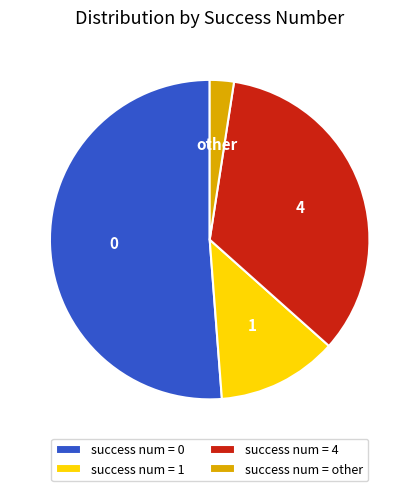

Rank the categories by value from lowest to highest.

success num = other, success num = 1, success num = 4, success num = 0